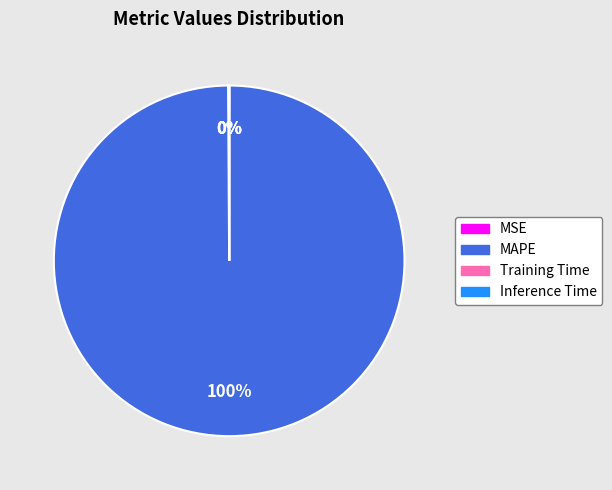

Which category has the biggest portion of the pie?

MAPE